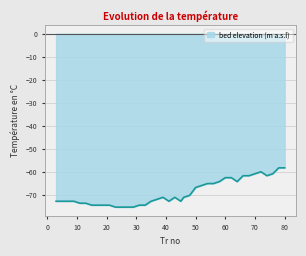

What is the greatest value displayed?

-58.1